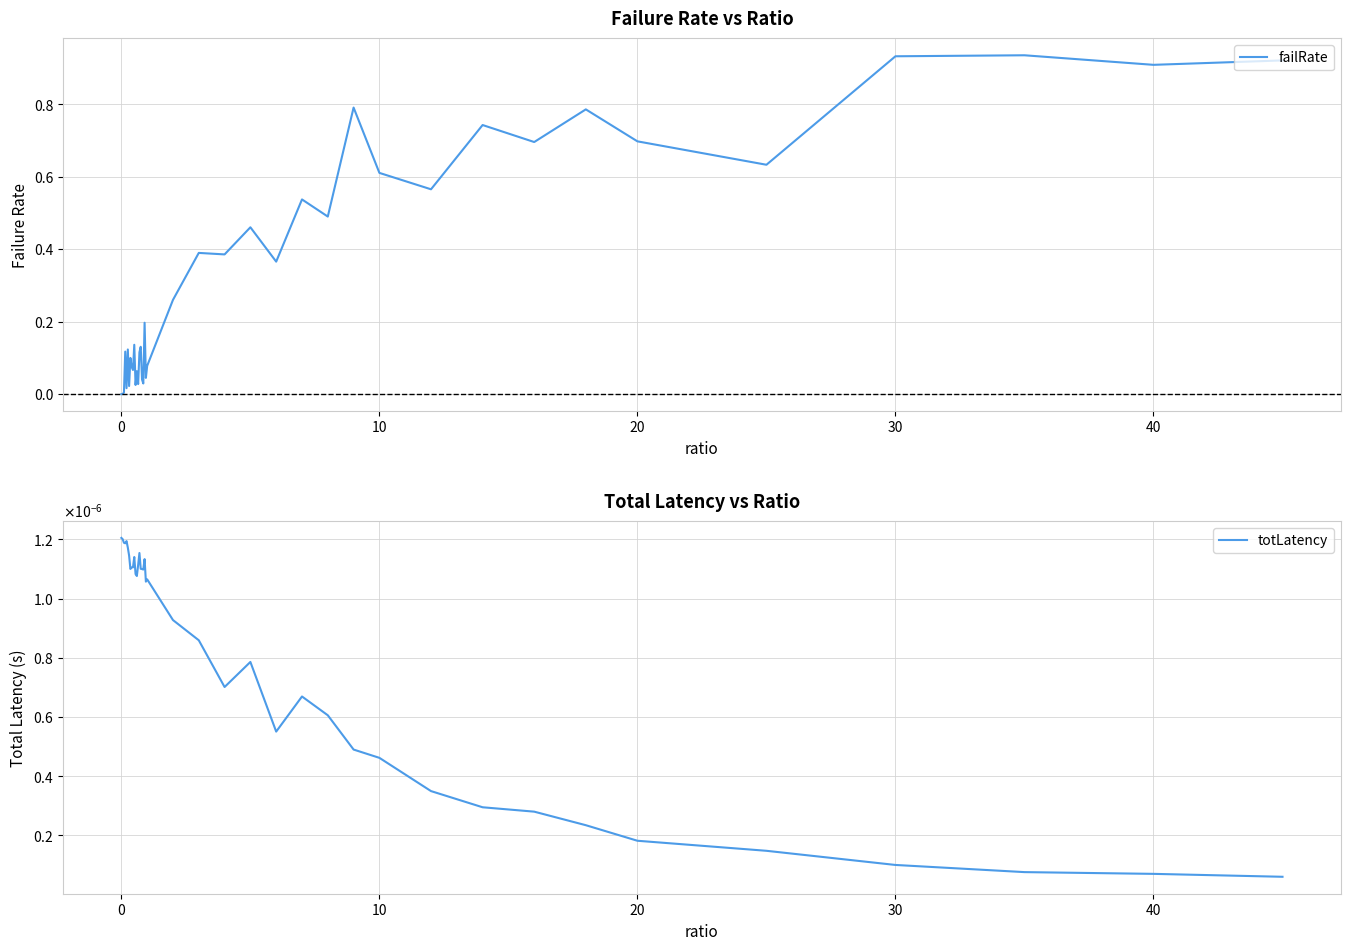

The value of totLatency at 20 is 0.0. True or false?

True